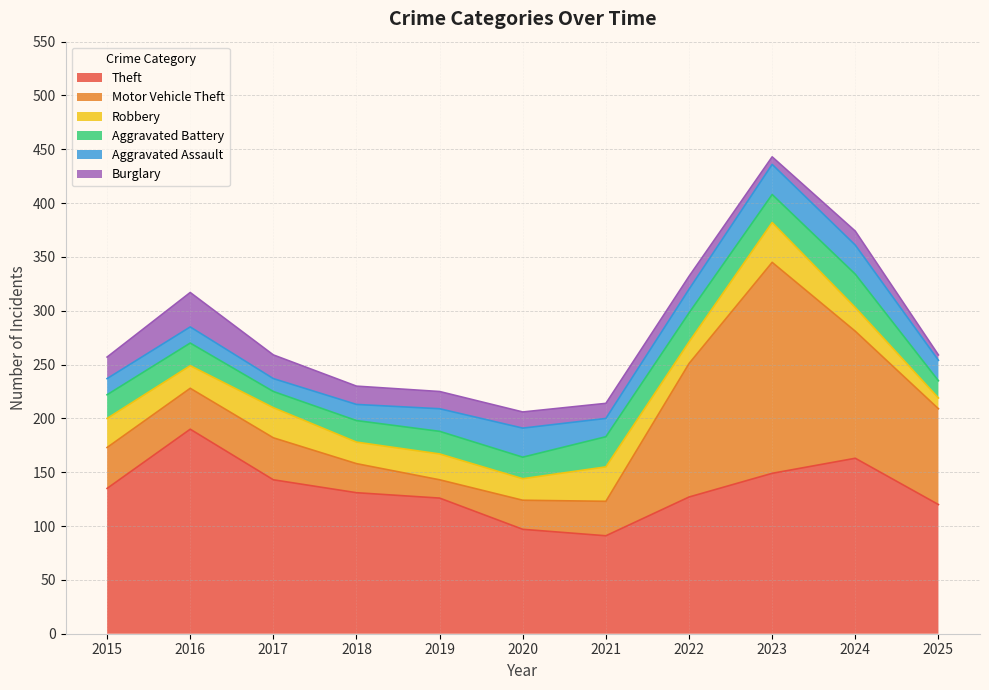

Reading left to right, list all the values displayed in this chart.

Theft: 135	190	143	131	126	97	91	127	149	163	120
Motor Vehicle Theft: 38	38	39	27	17	27	32	124	196	118	89
Robbery: 27	21	28	20	24	20	32	20	37	22	10
Aggravated Battery: 22	21	15	20	21	20	28	27	26	31	16
Aggravated Assault: 15	15	12	15	21	27	17	22	28	27	19
Burglary: 20	32	22	17	16	15	14	12	7	13	5